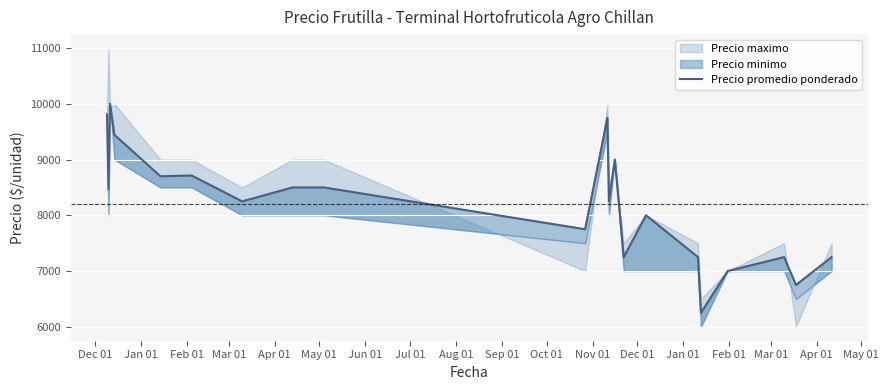

What is the approximate value at Apr 01, to the nearest 10?

8700